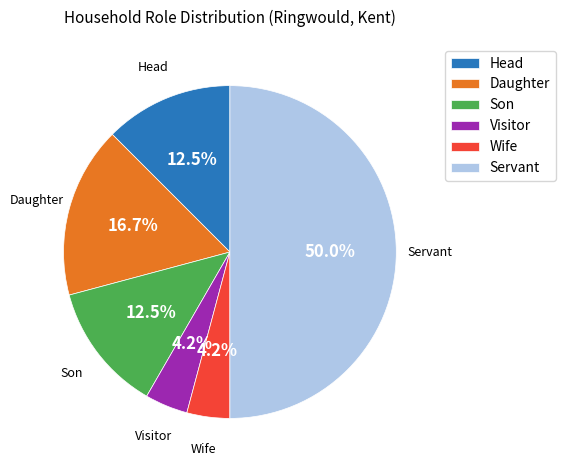

Combined, what portion of the pie is Head and Visitor?

16.7%